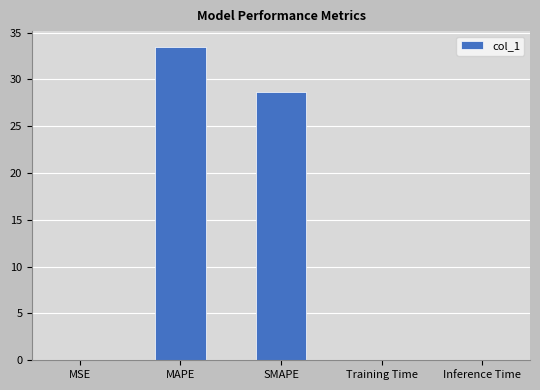

Between MSE and MAPE, which is larger?

MAPE